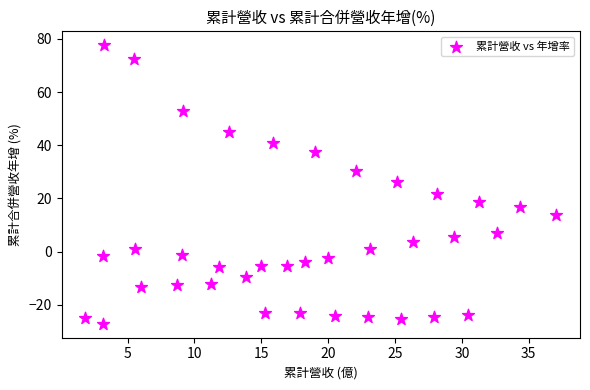

What is the range of Y values (max minus min)?

104.8